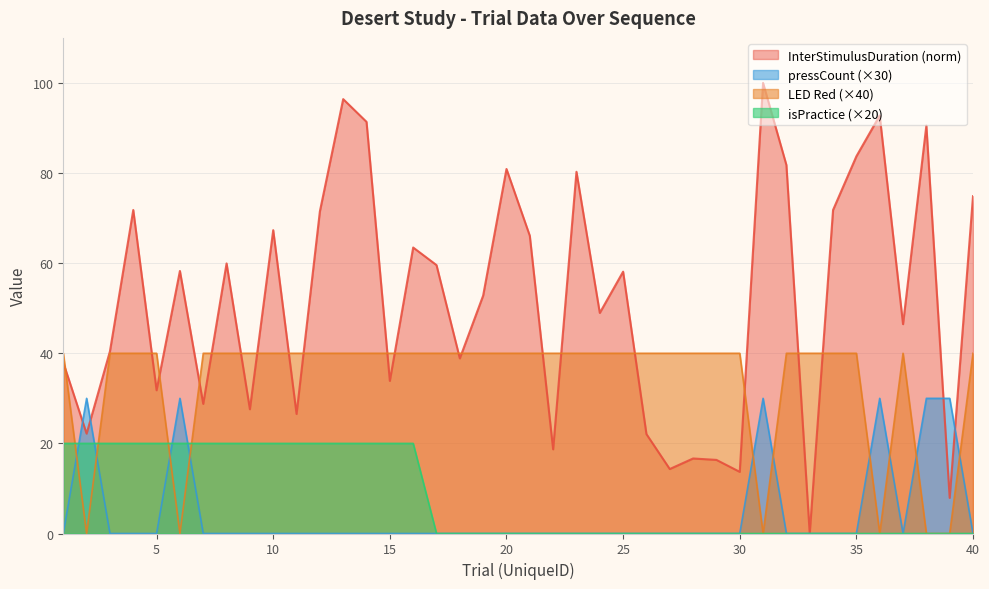

Which category has the highest value in the isPractice series?

1